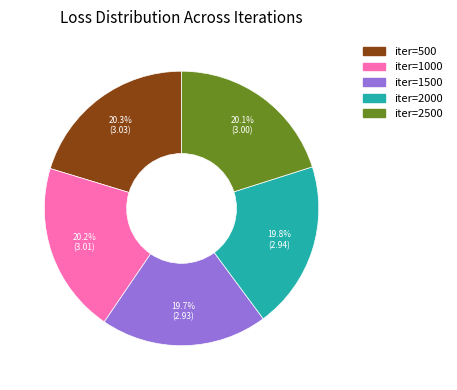

To the nearest percent, what percentage of the pie is iter=1500?

20%